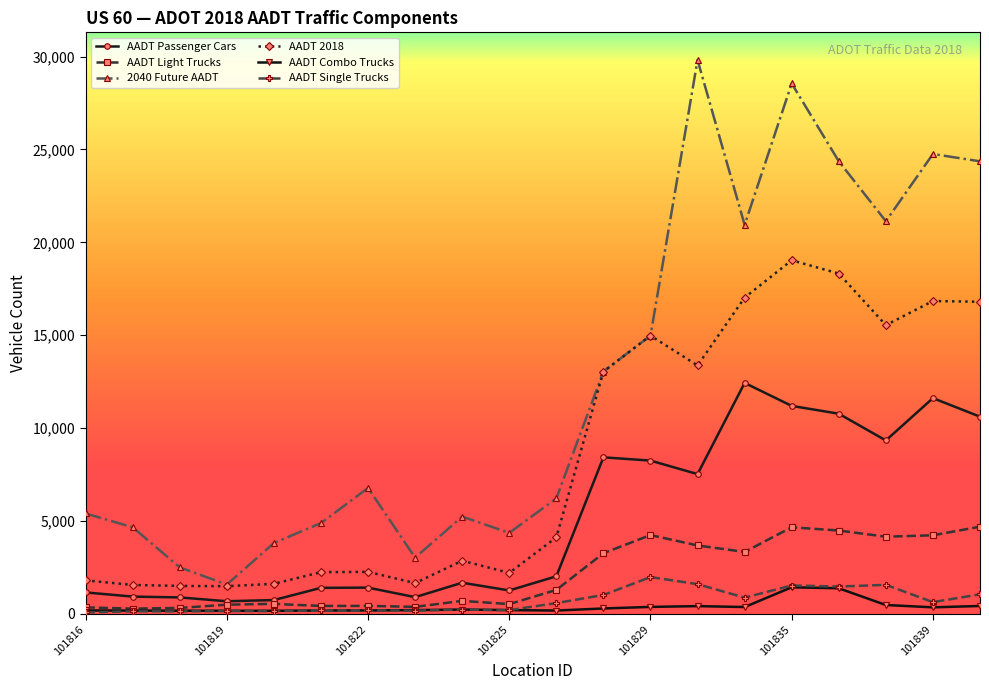

True or false: AADT Passenger Cars has more than 0 points higher than both neighbors.

True